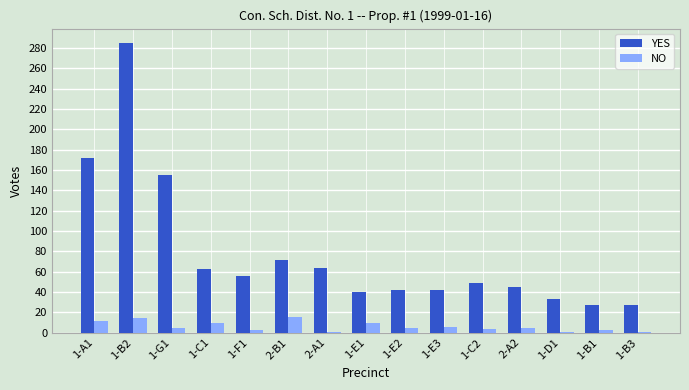

Which label corresponds to the largest value in the chart?

1-B2